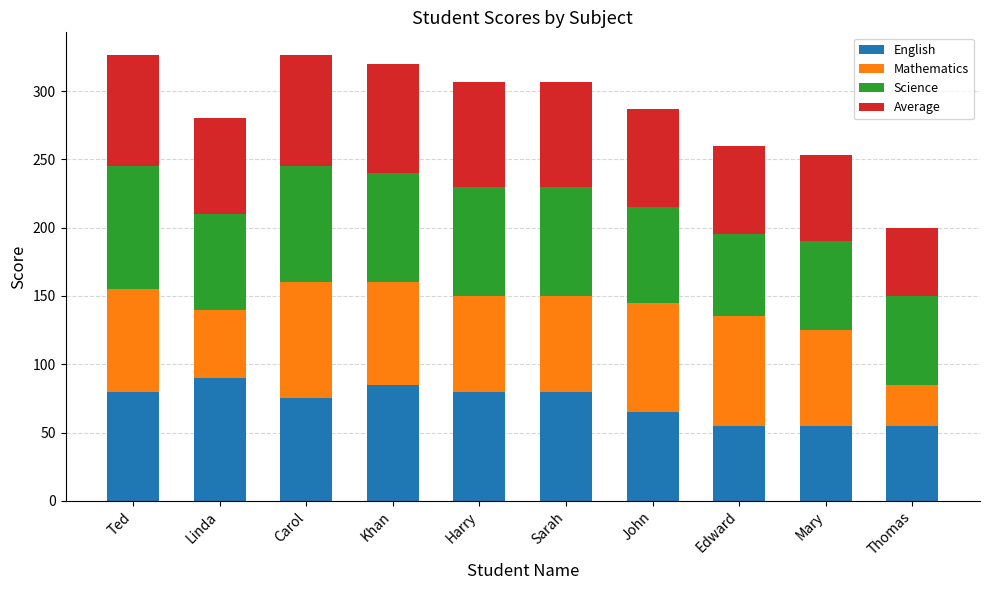

Count the number of categories in the chart.

10